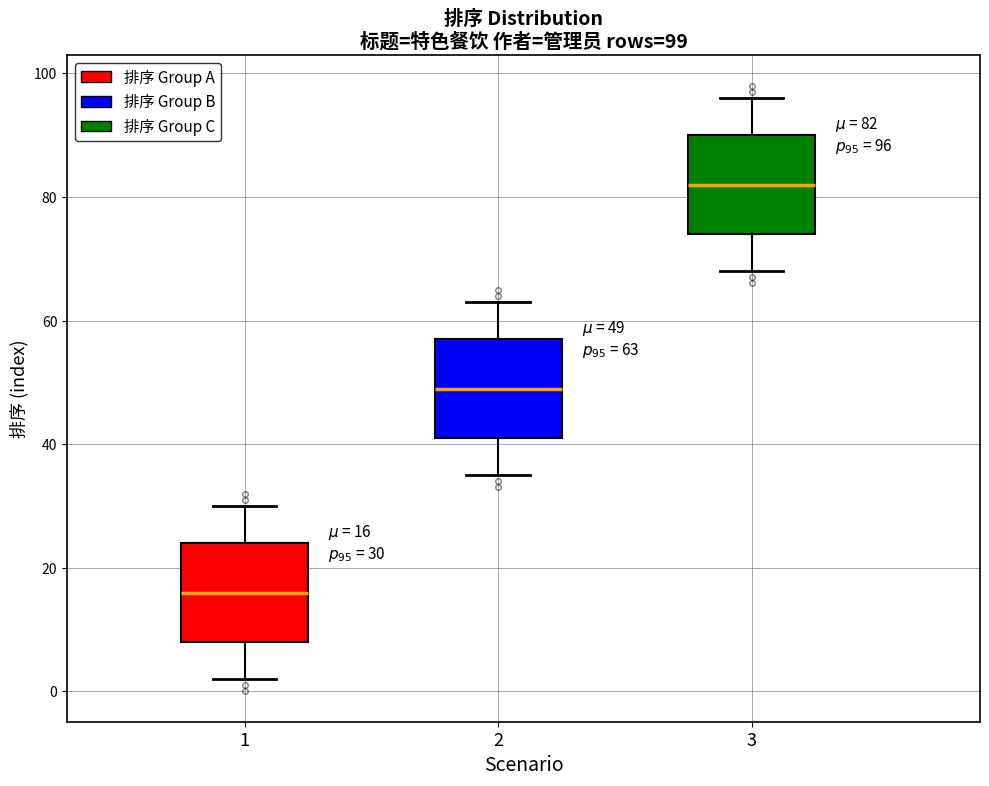

Which box has the highest median line?

3